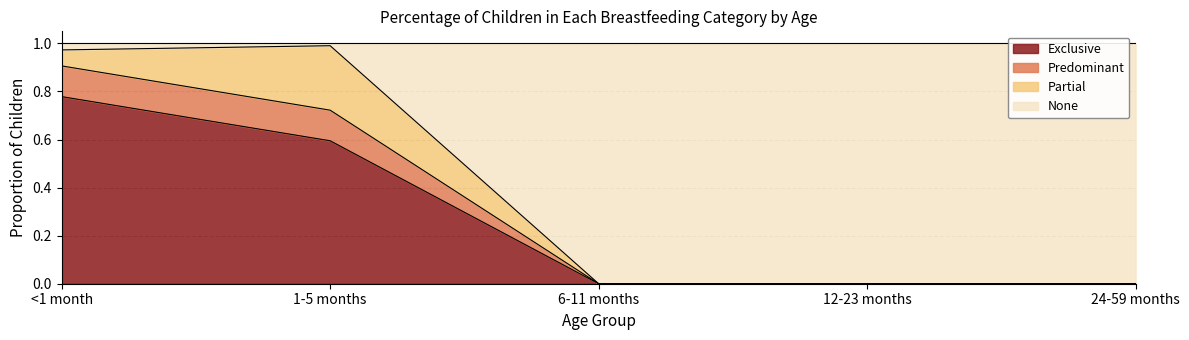

True or false: Exclusive has a value of 0.0 at 6-11 months.

True